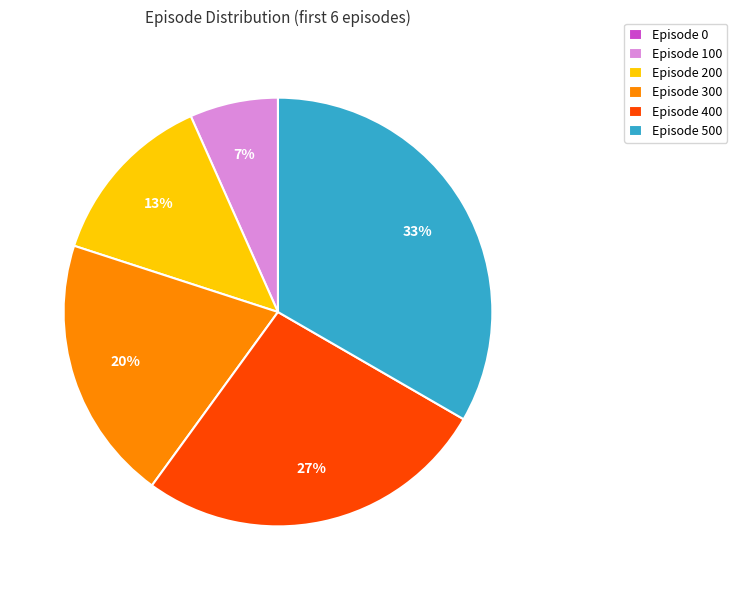

The Episode 500 slice represents 33% of the pie. True or false?

True